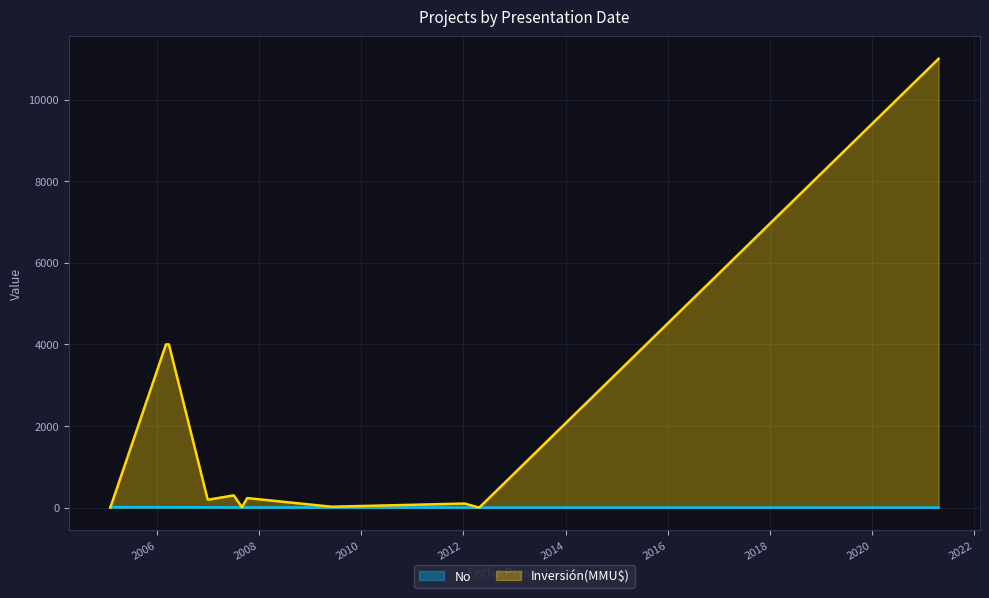

At how many categories does at least one series exceed 9641?

1